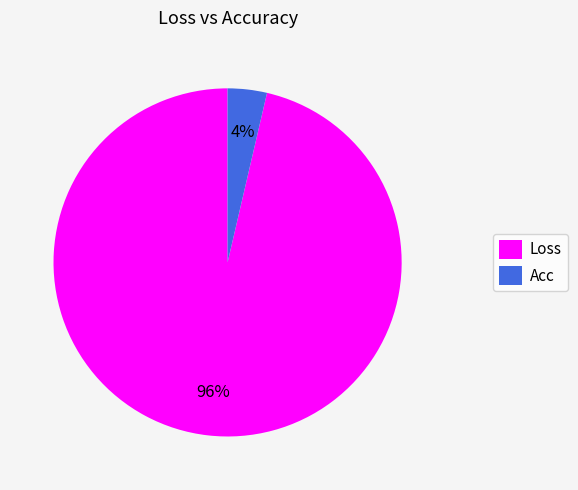

Which has a higher value, Loss or Acc?

Loss